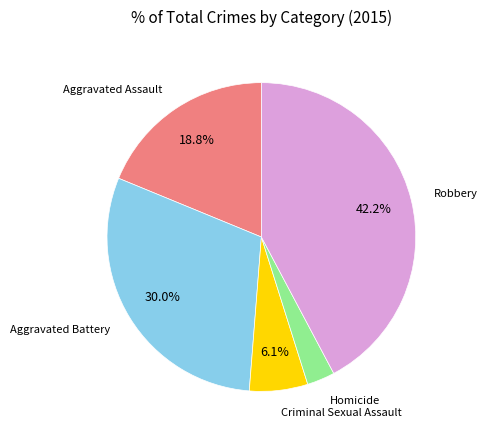

Is there any slice that represents more than half of the pie?

No